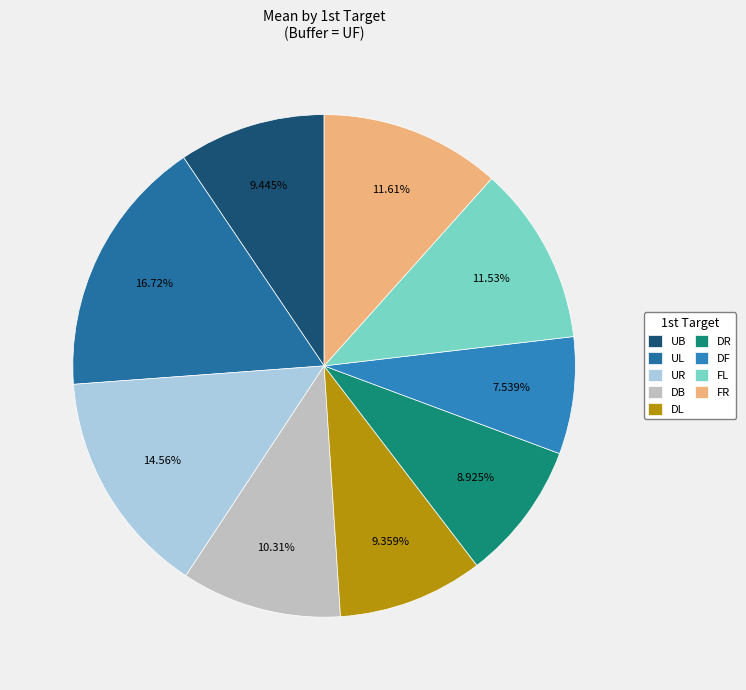

True or false: DF accounts for 1% of the total.

False